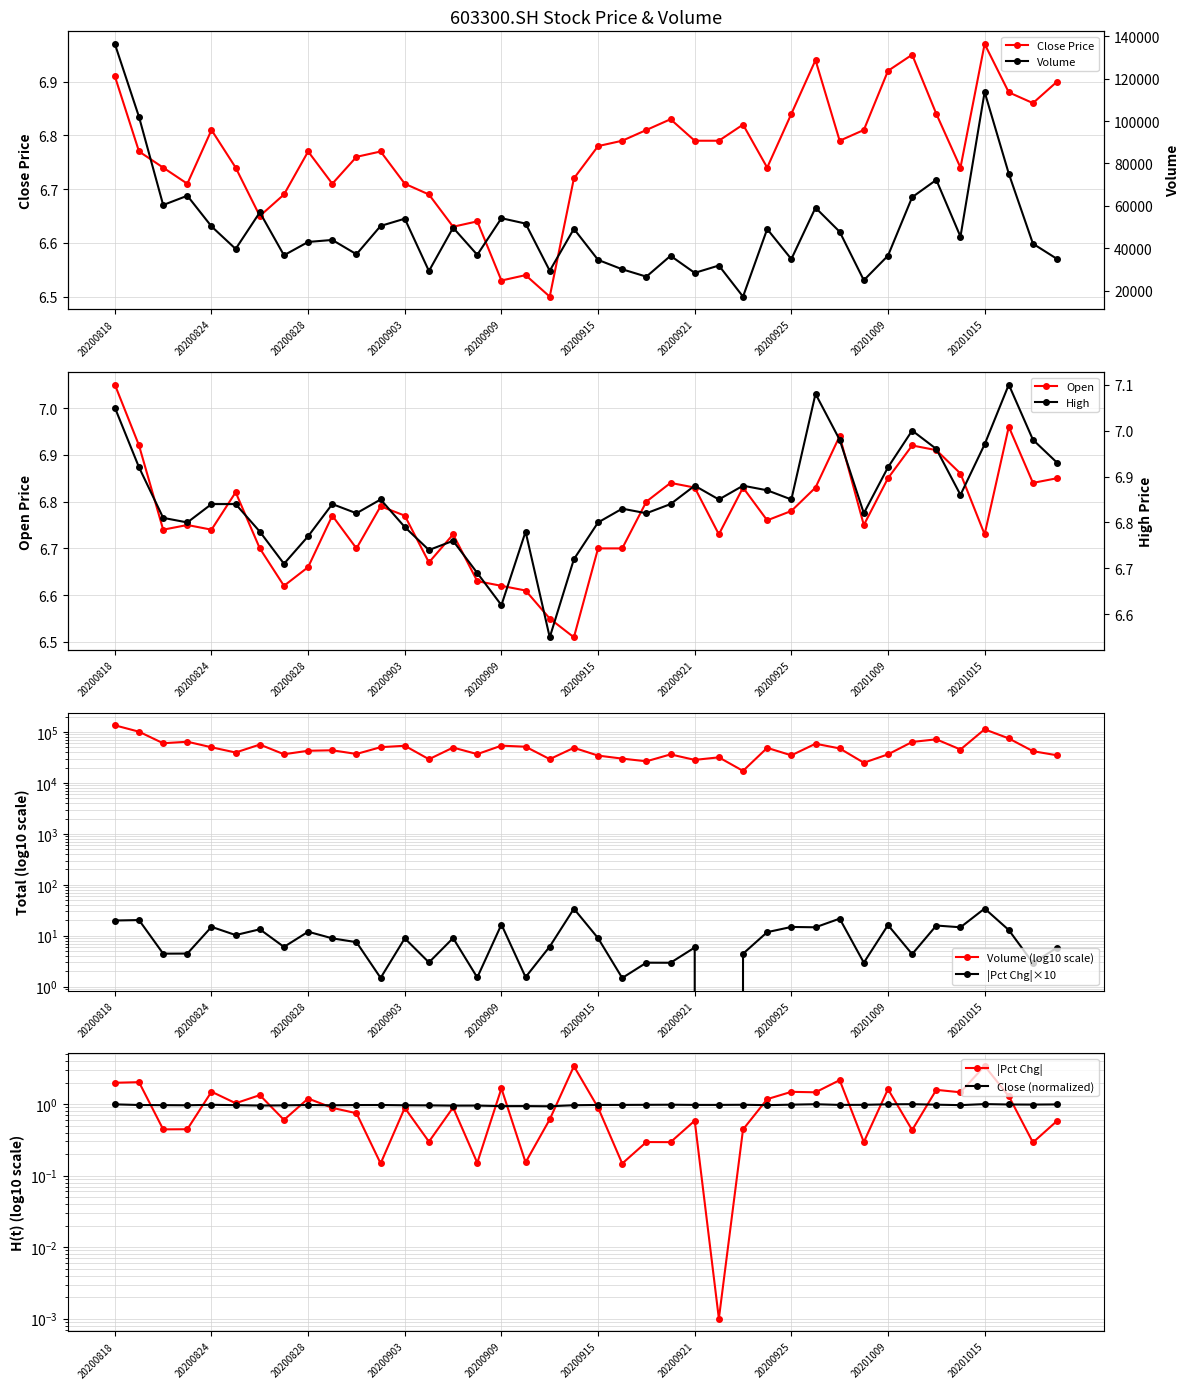

What is the minimum value shown in the chart?

6.5